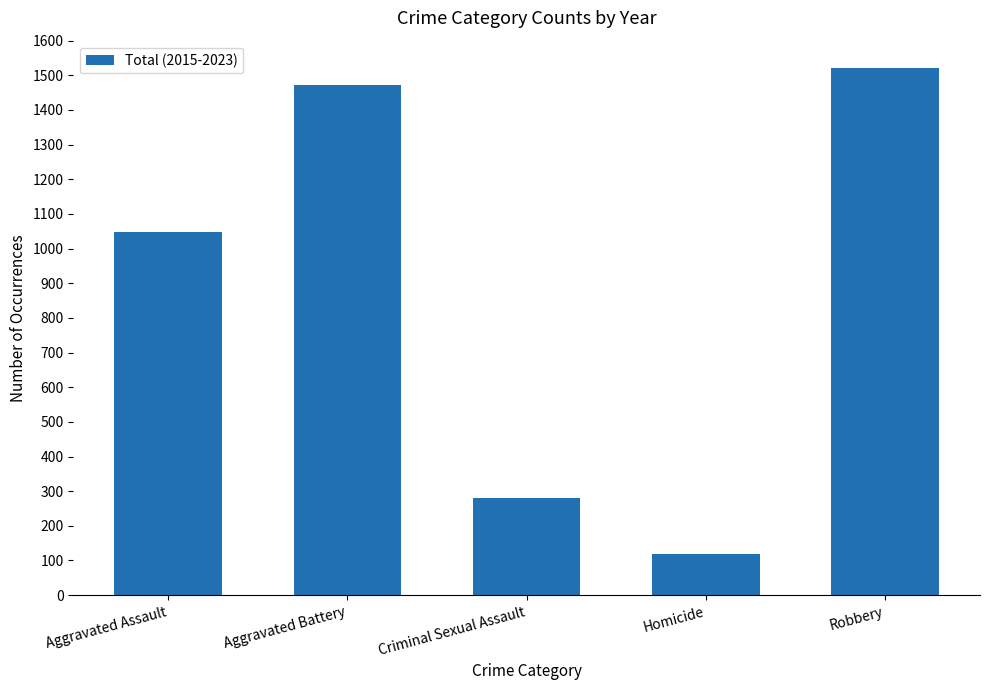

List the labels in order of value, smallest first.

Homicide, Criminal Sexual Assault, Aggravated Assault, Aggravated Battery, Robbery